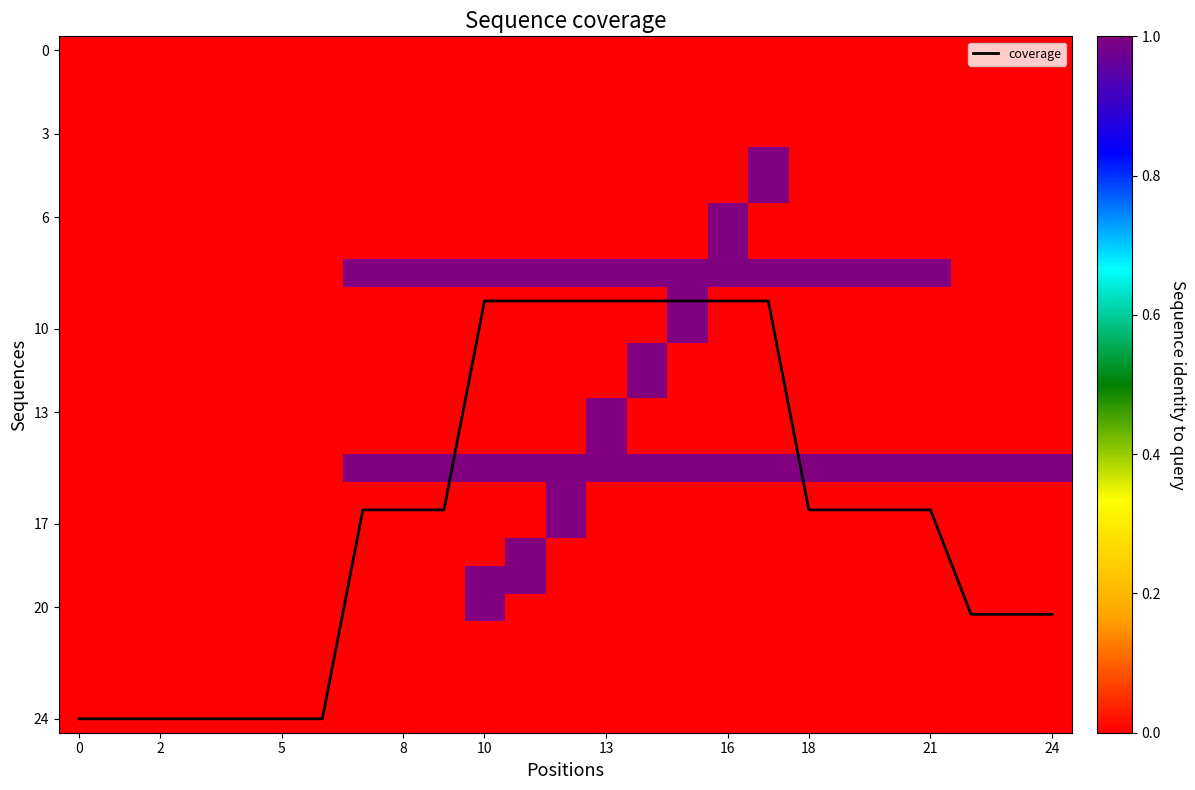

What is the minimum value for coverage?

9.0